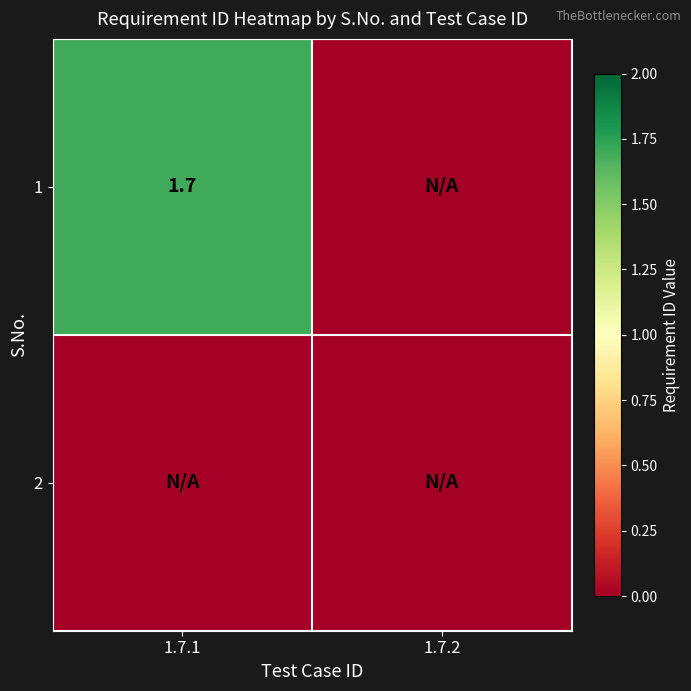

The 1 series shows 0.5 at 1.7.1. True or false?

False